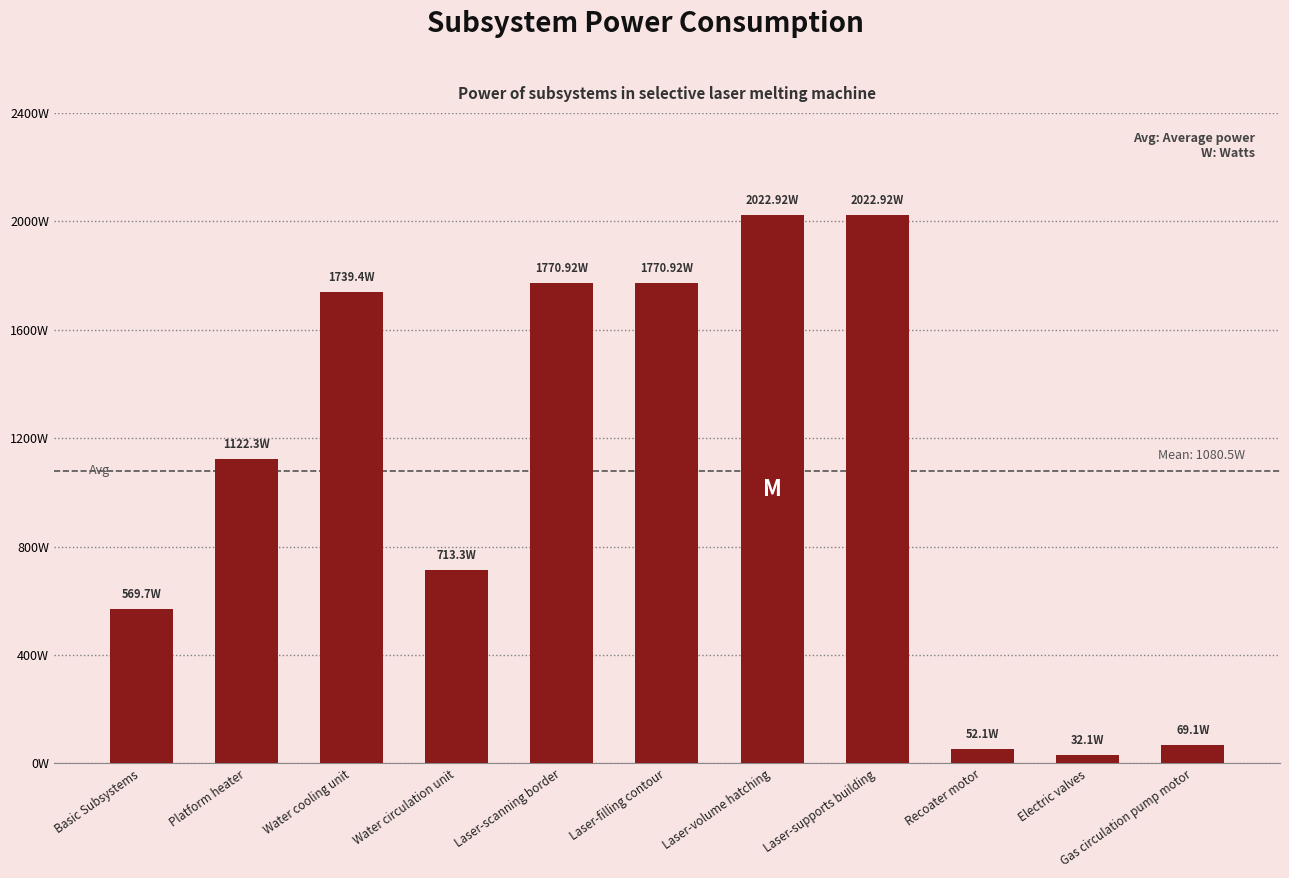

What is the difference between the values at Laser-filling contour and Laser-volume hatching?

252.0